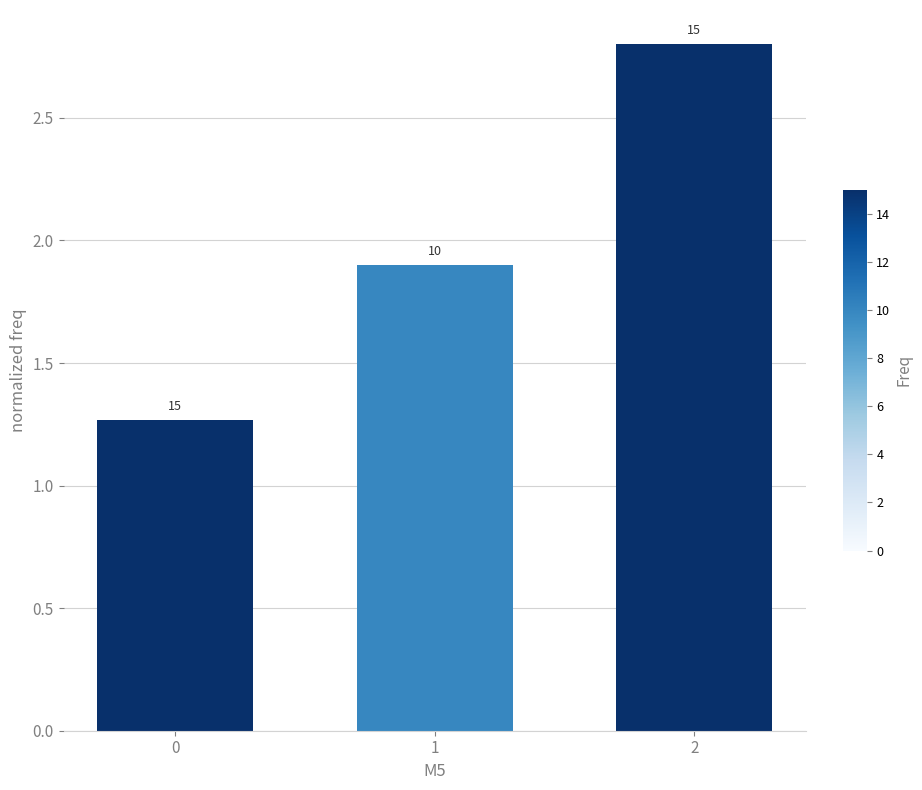

How many bars are there in total?

3